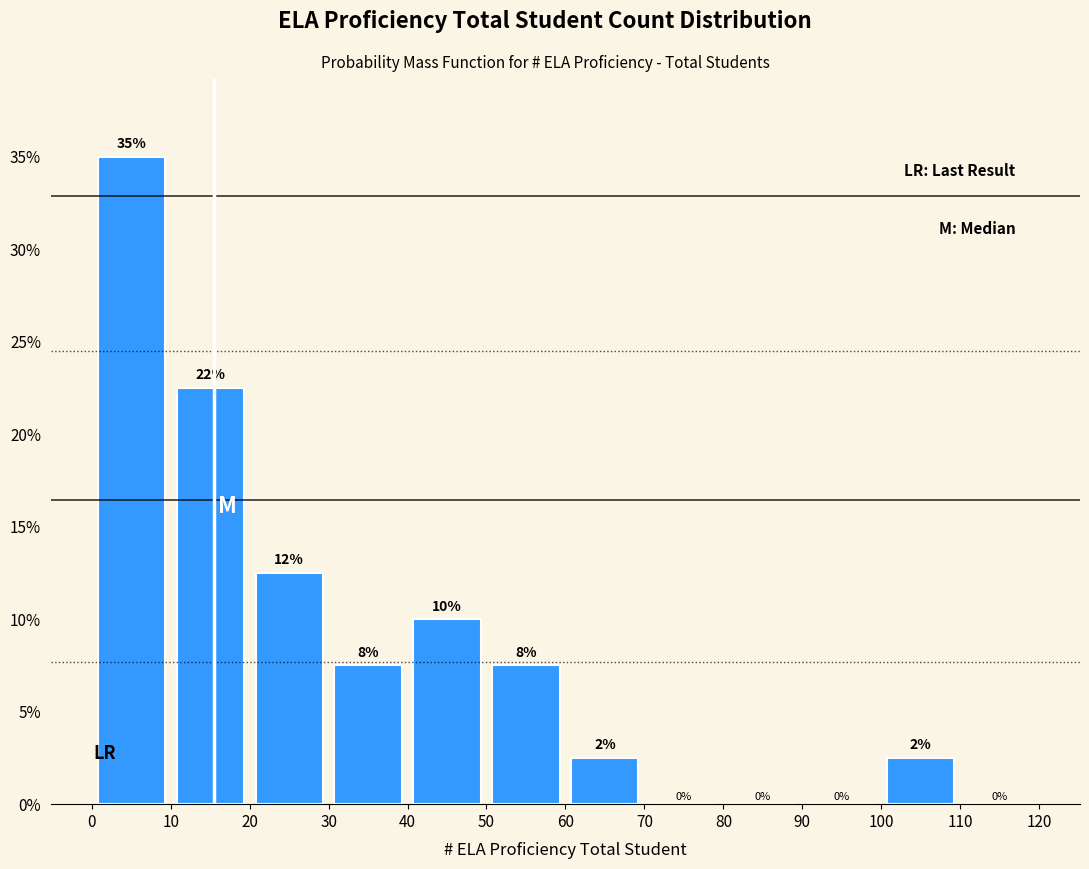

Over which range of the x-axis is the bar tallest?

0 to 10